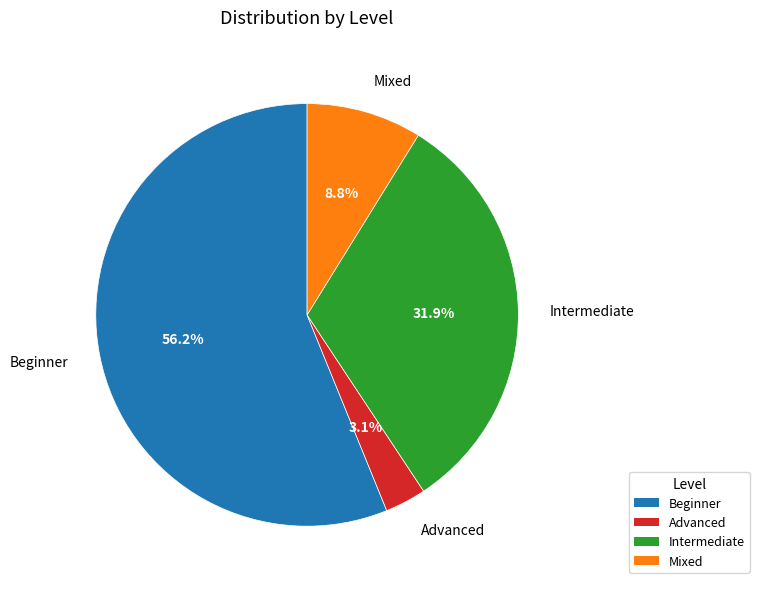

To the nearest percent, what is the difference between the Advanced and Beginner slice percentages?

53%